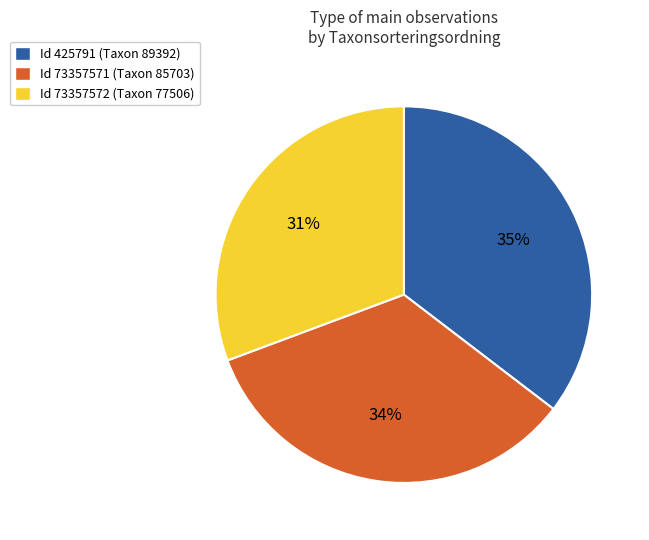

Between Id 73357572 (Taxon 77506) and Id 425791 (Taxon 89392), which is larger?

Id 425791 (Taxon 89392)